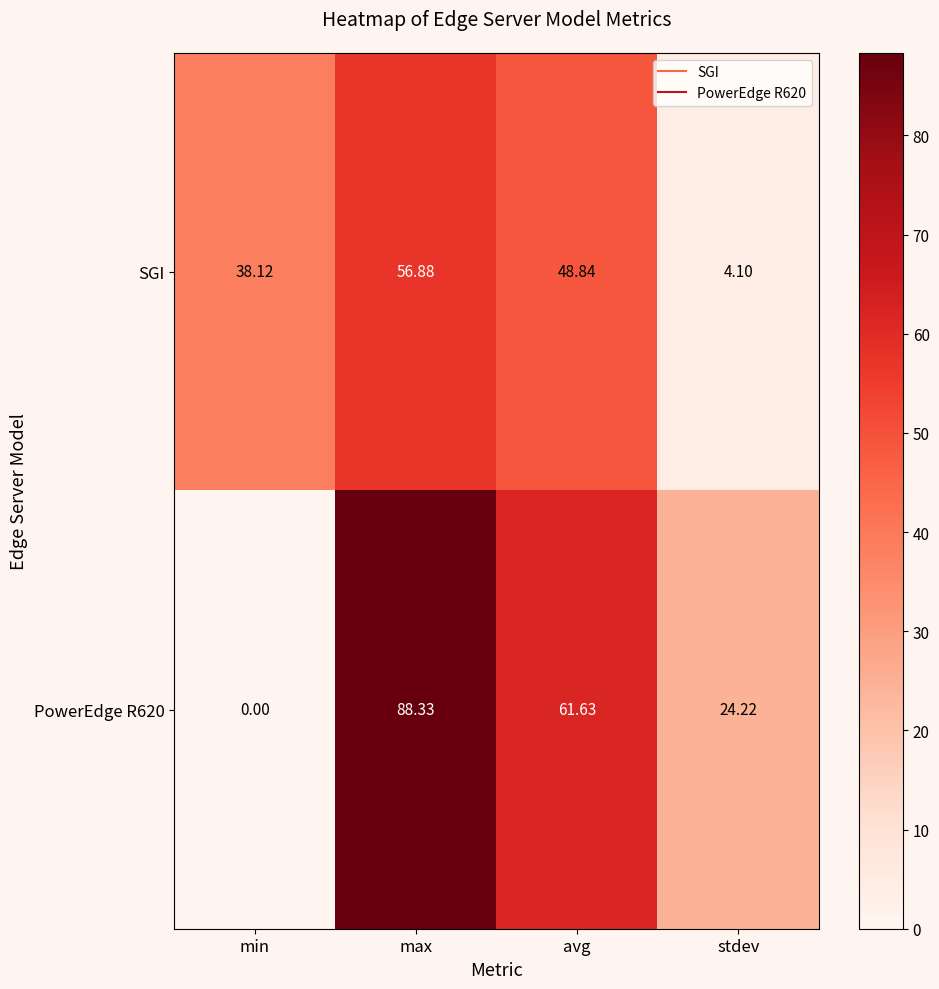

Rank the categories by PowerEdge R620 value from highest to lowest.

max, avg, stdev, min